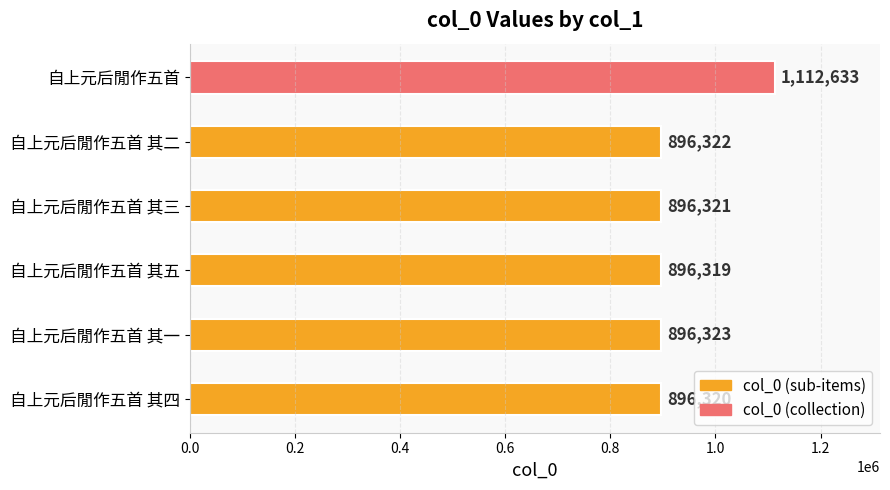

List the labels in order of value, largest first.

自上元后閒作五首, 自上元后閒作五首 其一, 自上元后閒作五首 其二, 自上元后閒作五首 其三, 自上元后閒作五首 其四, 自上元后閒作五首 其五